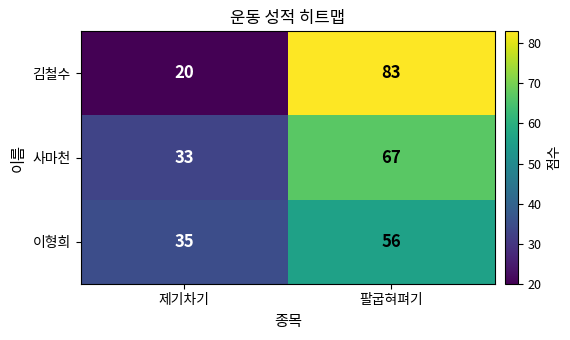

List the series in order of their peak value, lowest first.

이형희, 사마천, 김철수